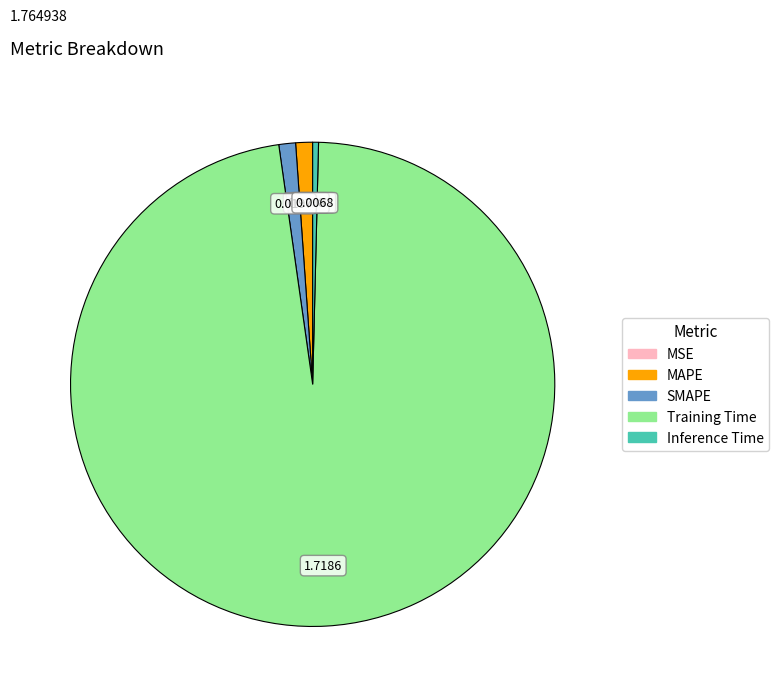

What is the largest slice in the pie chart?

Training Time